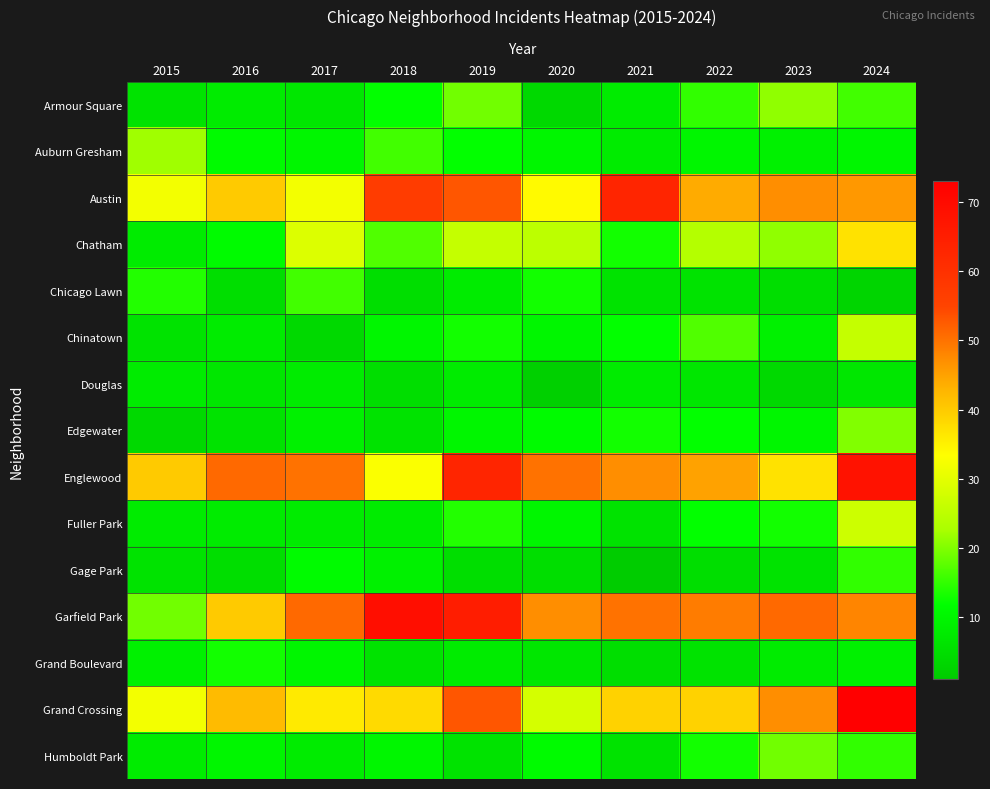

What is the difference between the highest and lowest values at 2022?

44